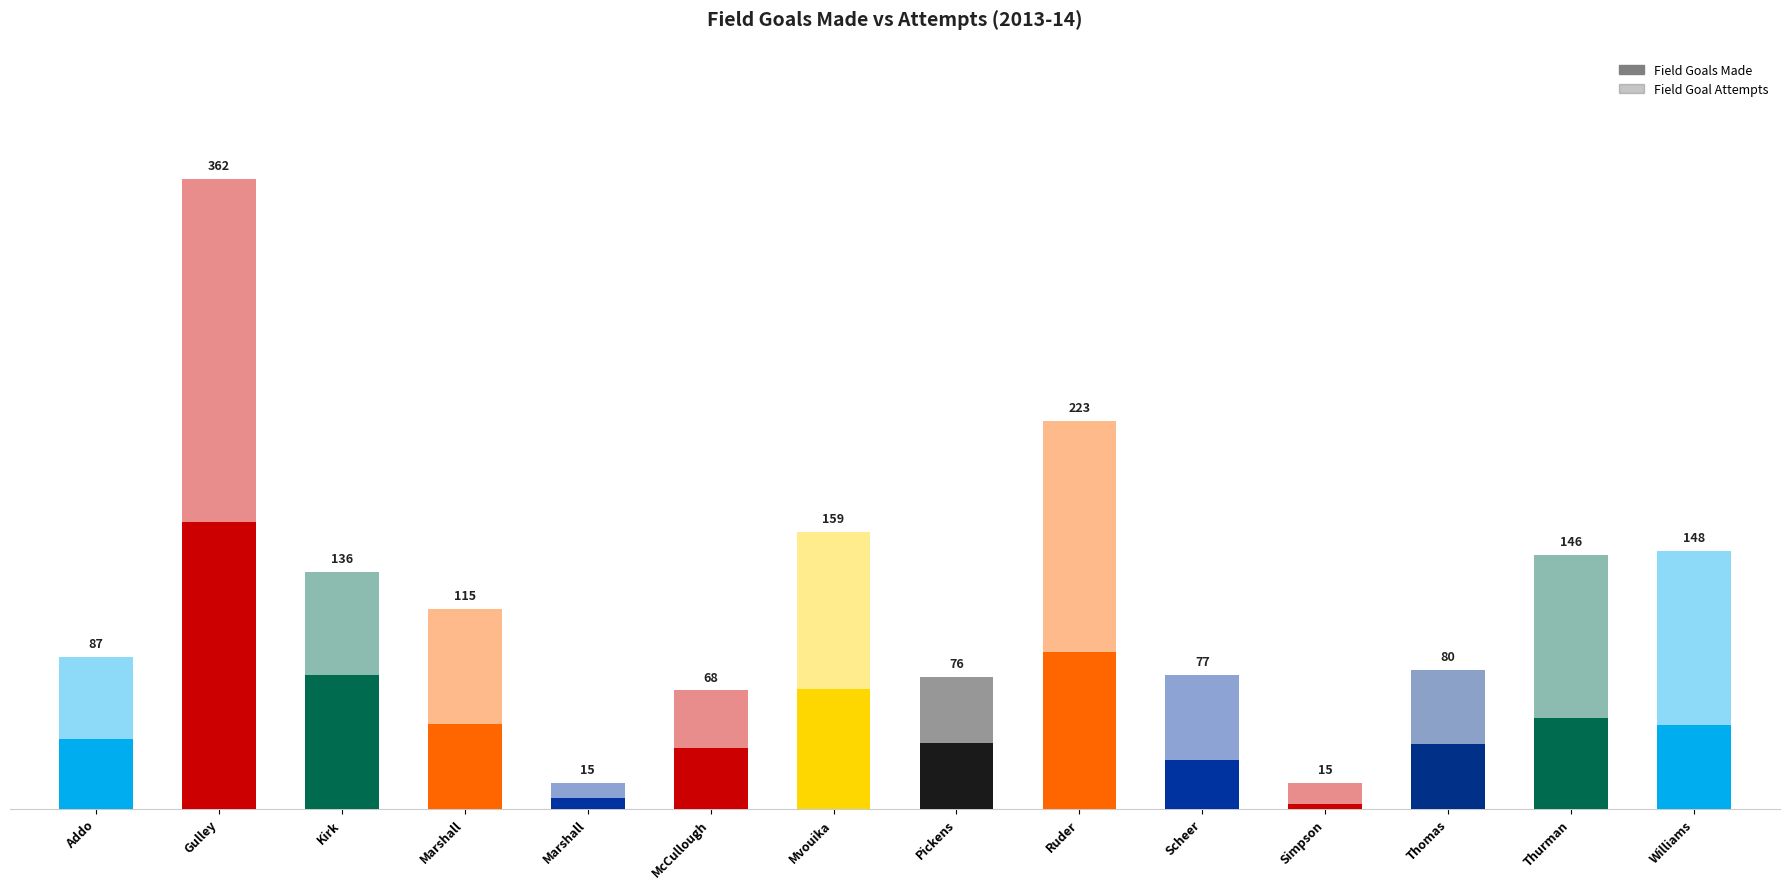

What is the label of the 8th bar from the right?

Mvouika